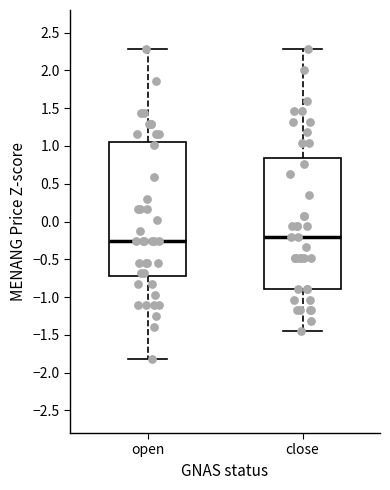

Where does the lower whisker of the box for open end on the y-axis? The values are not printed on the chart, so give them approximately, as read against the axis.

-1.80